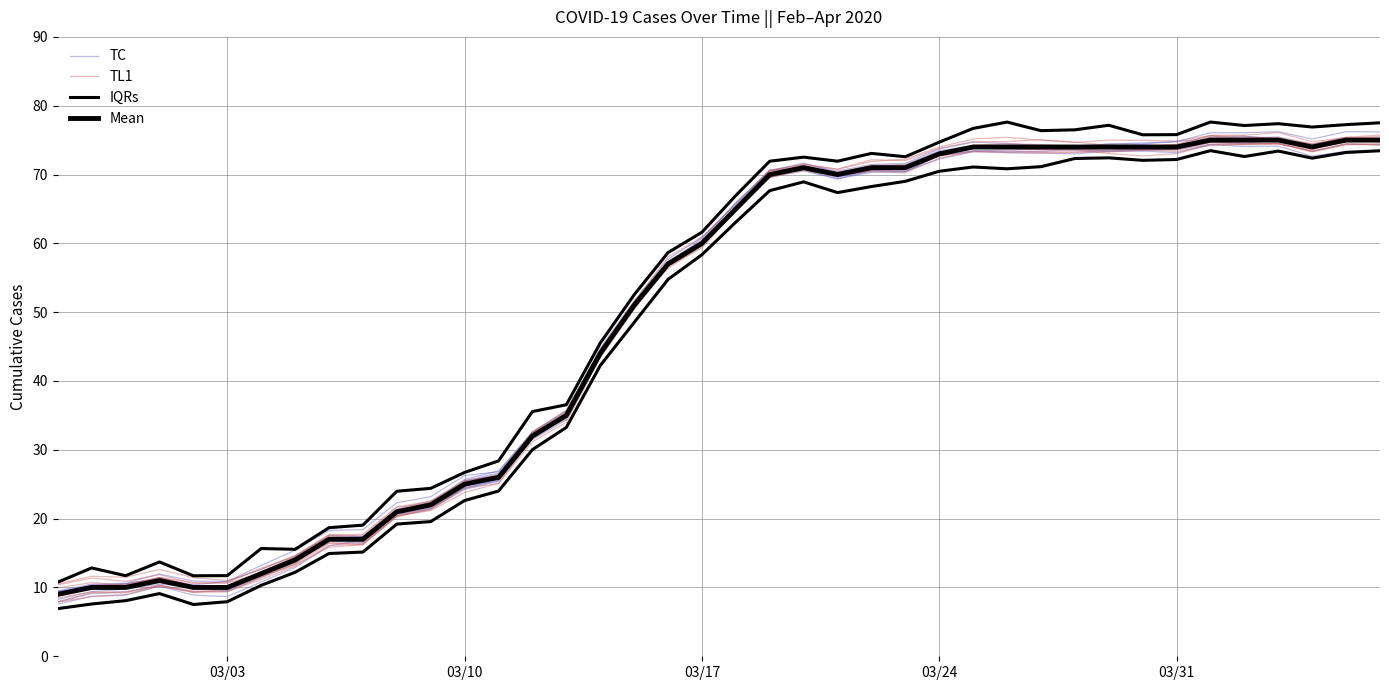

True or false: IQRs and TC cross at least once.

False